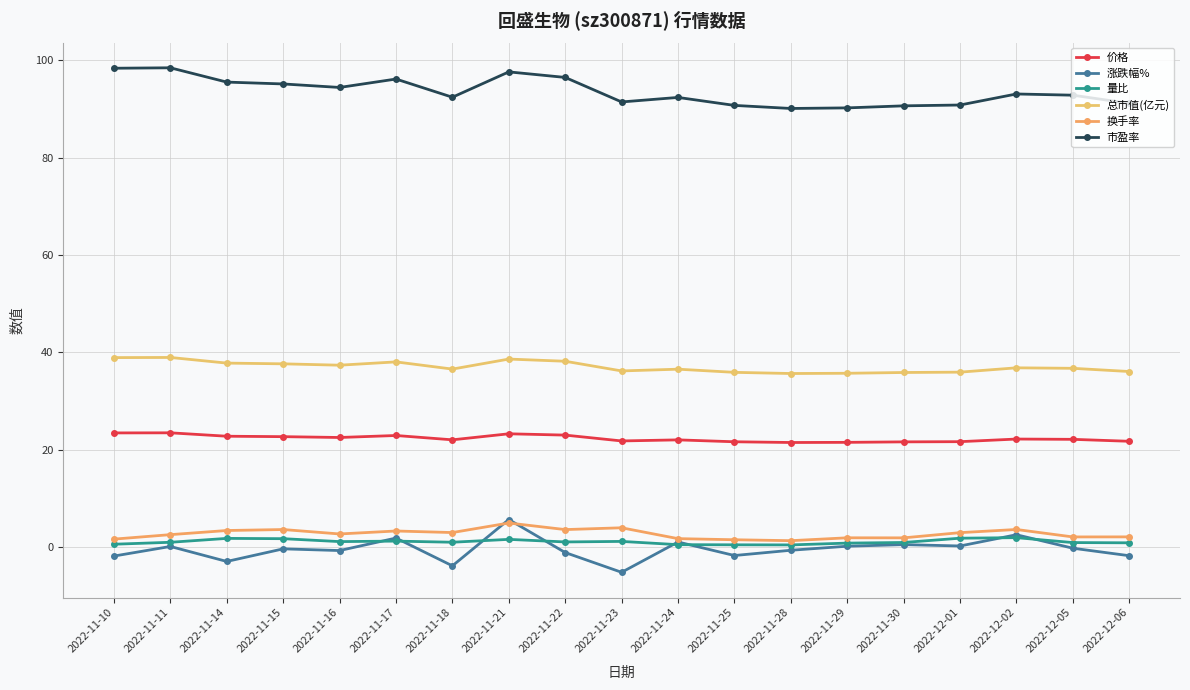

Reading left to right, transcribe all the data shown in this chart.

价格: 23.4	23.4	22.8	22.7	22.5	22.9	22.0	23.2	23.0	21.8	22.0	21.6	21.5	21.5	21.6	21.6	22.2	22.1	21.7
涨跌幅%: -1.9	0.1	-3.0	-0.4	-0.8	1.8	-3.9	5.6	-1.2	-5.2	1.0	-1.8	-0.7	0.1	0.5	0.2	2.5	-0.3	-1.8
量比: 0.6	0.9	1.8	1.7	1.1	1.2	1.0	1.6	1.0	1.1	0.5	0.4	0.4	0.8	0.9	1.8	1.9	0.9	0.8
总市值(亿元): 38.9	38.9	37.8	37.6	37.4	38.0	36.5	38.6	38.2	36.2	36.5	35.9	35.6	35.7	35.9	35.9	36.8	36.7	36.0
换手率: 1.6	2.5	3.4	3.6	2.7	3.3	3.0	4.9	3.6	3.9	1.7	1.5	1.3	1.9	1.9	2.9	3.6	2.0	2.1
市盈率: 98.4	98.5	95.5	95.2	94.4	96.2	92.4	97.6	96.5	91.5	92.4	90.8	90.1	90.2	90.7	90.8	93.1	92.8	91.2